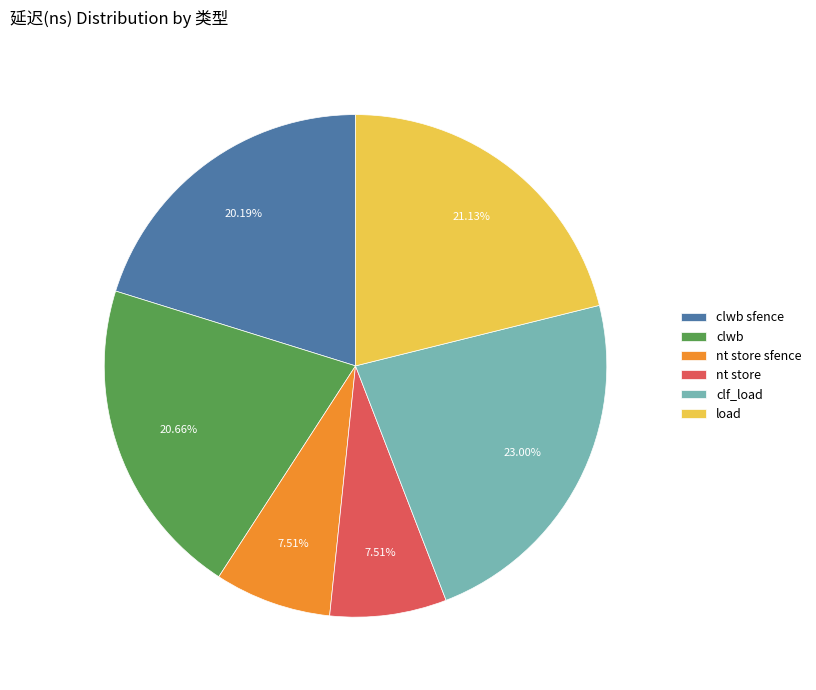

The clwb sfence slice represents 14% of the pie. True or false?

False